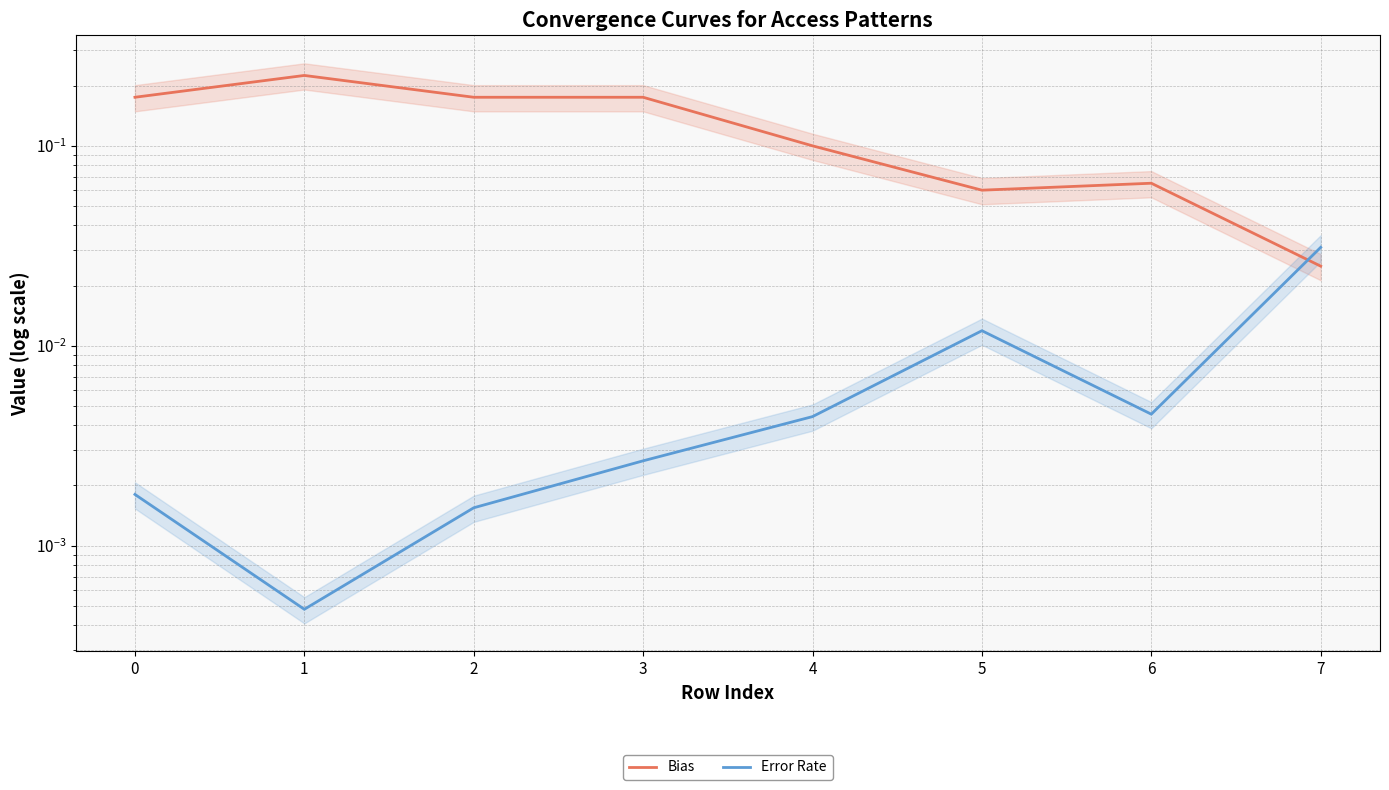

How many times do Bias and Error Rate cross each other?

1